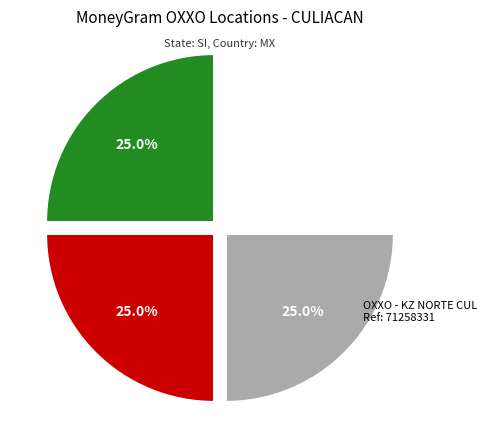

Does any single category account for the majority?

No